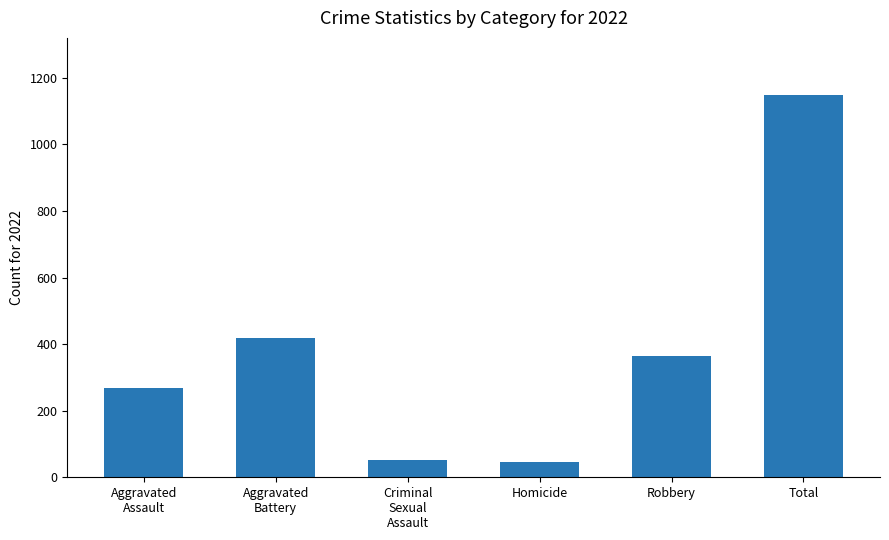

What is the value of the 2nd bar from the left?

417